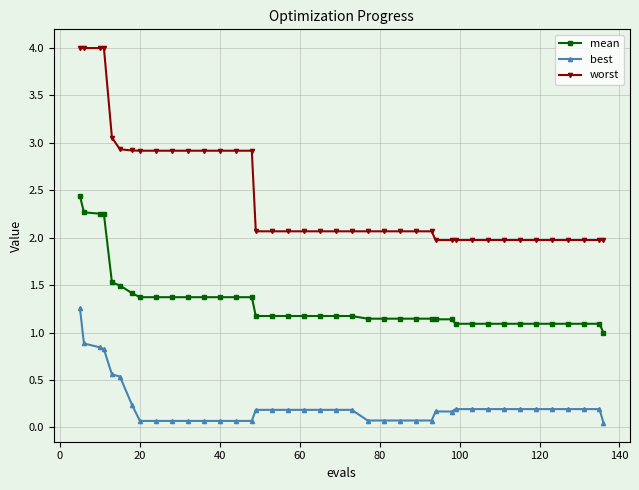

What is the value of the best point at the 16th from the left?

0.2